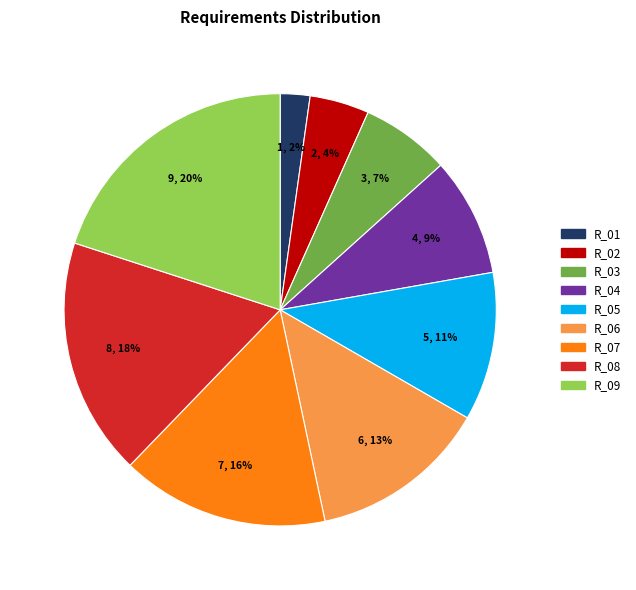

Rank the categories by value from highest to lowest.

R_09, R_08, R_07, R_06, R_05, R_04, R_03, R_02, R_01